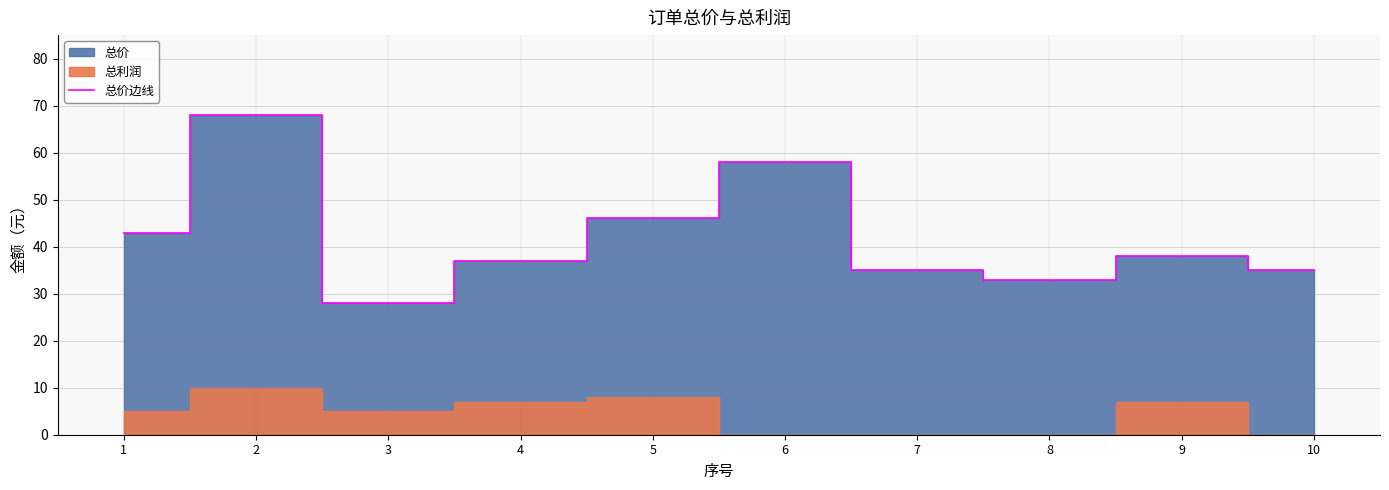

What is the change in value from 6 to 10?

-23